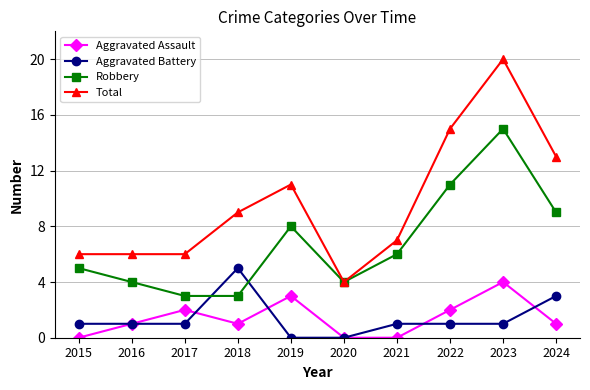

What is the difference between the highest and lowest values at 2022?

14